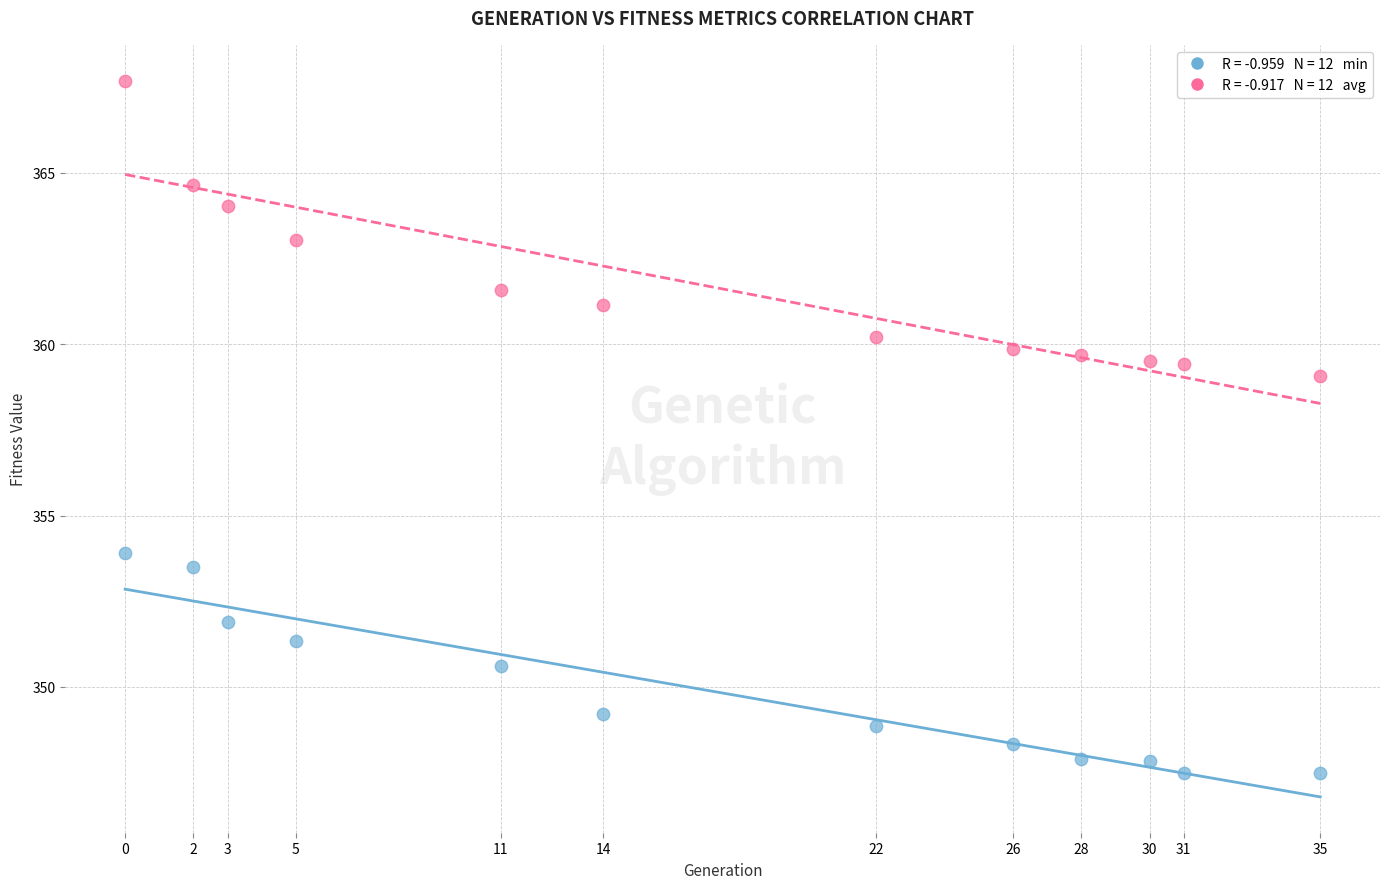

Across all series, what Y value is closest to 357?

359.1